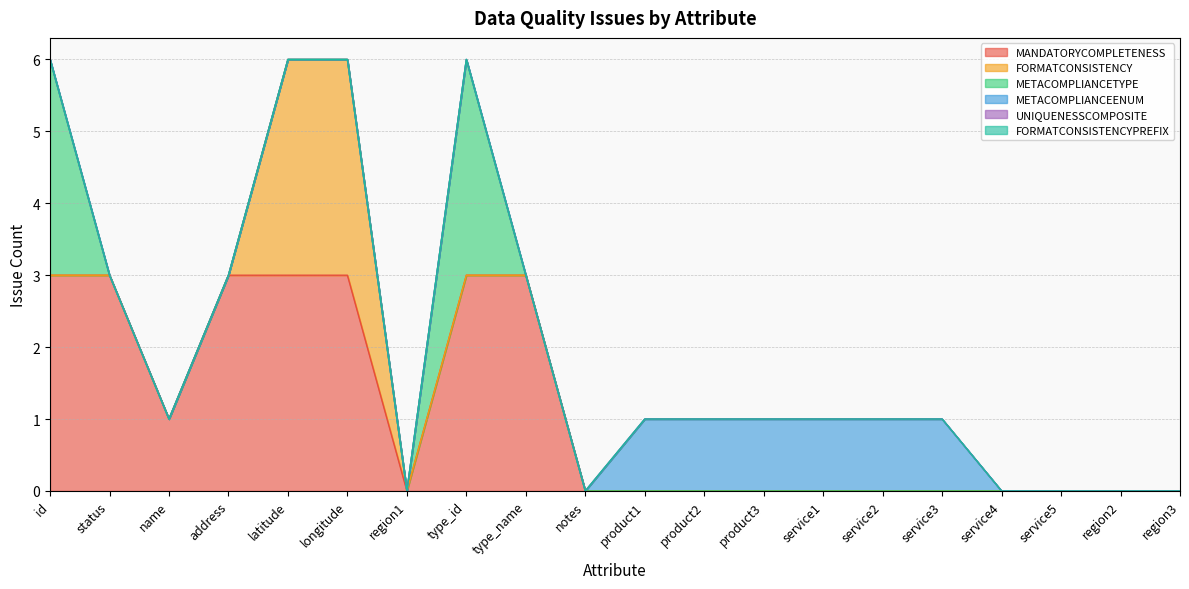

Which series changed the most between service4 and service5?

MANDATORYCOMPLETENESS